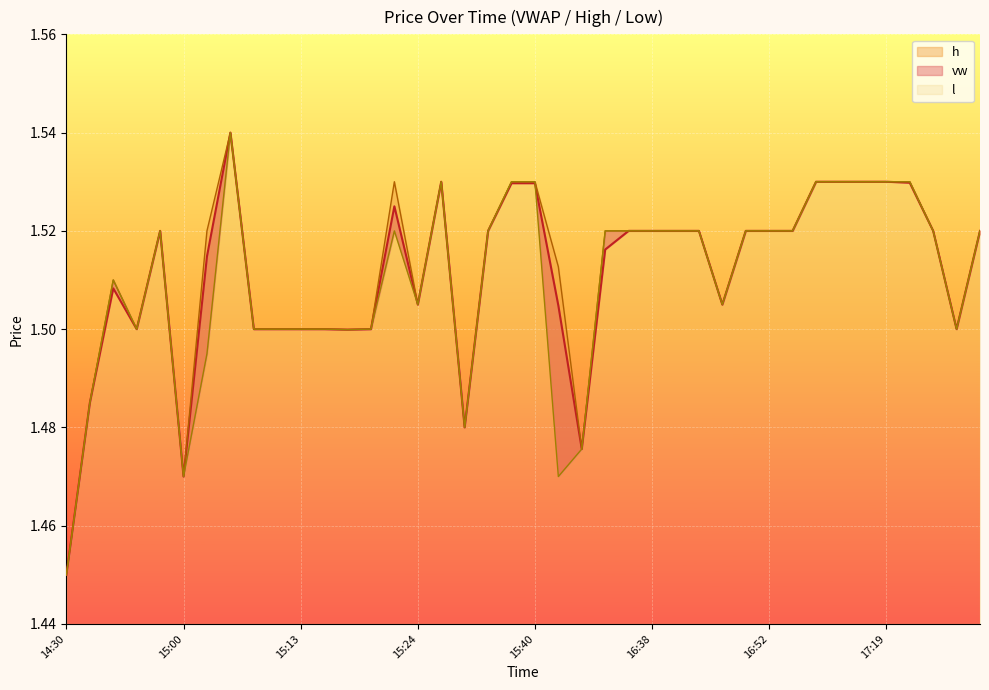

True or false: l has more than 2 points higher than both neighbors.

True